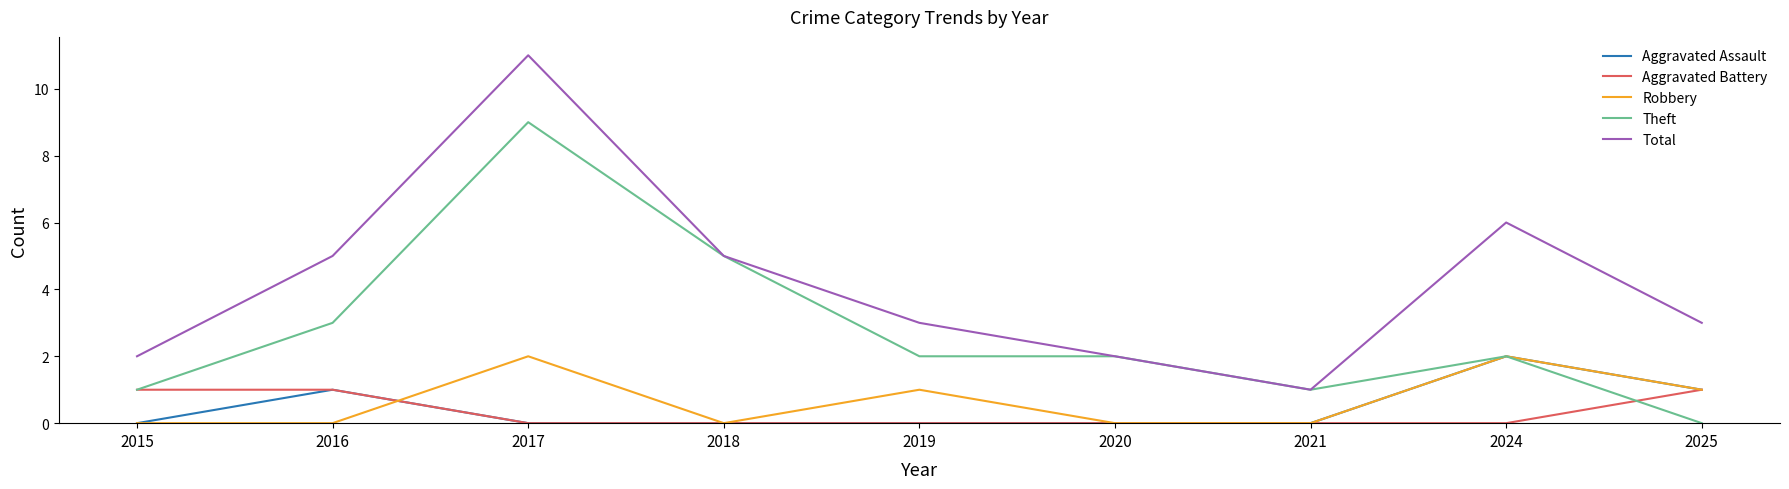

Count the Aggravated Battery values in the range 0 to 1.

9